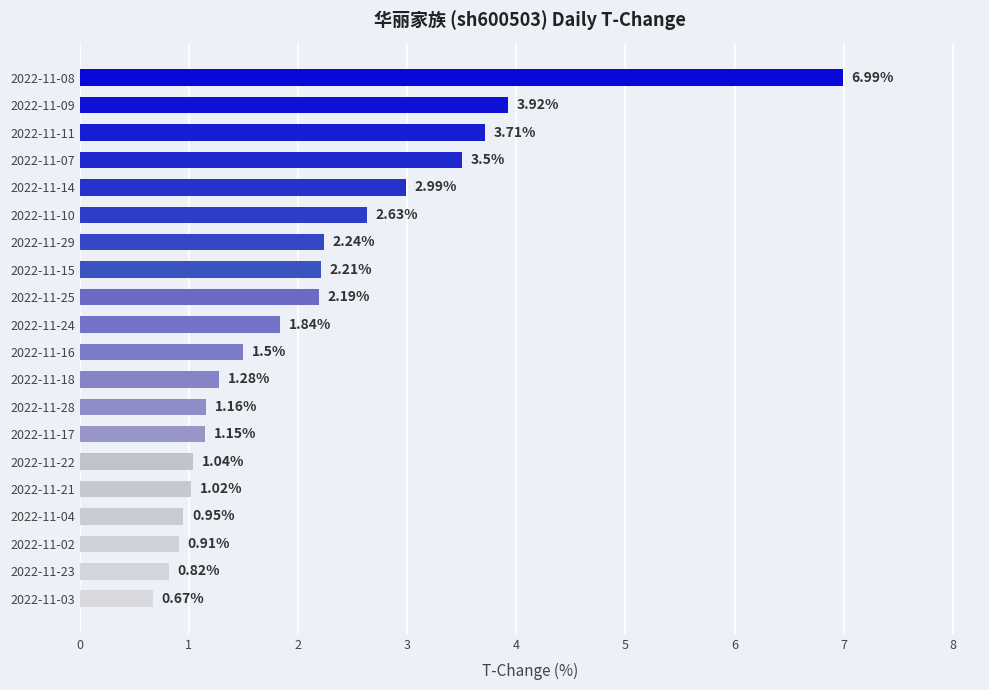

List the labels in order of value, largest first.

2022-11-08, 2022-11-09, 2022-11-11, 2022-11-07, 2022-11-14, 2022-11-10, 2022-11-29, 2022-11-15, 2022-11-25, 2022-11-24, 2022-11-16, 2022-11-18, 2022-11-28, 2022-11-17, 2022-11-22, 2022-11-21, 2022-11-04, 2022-11-02, 2022-11-23, 2022-11-03